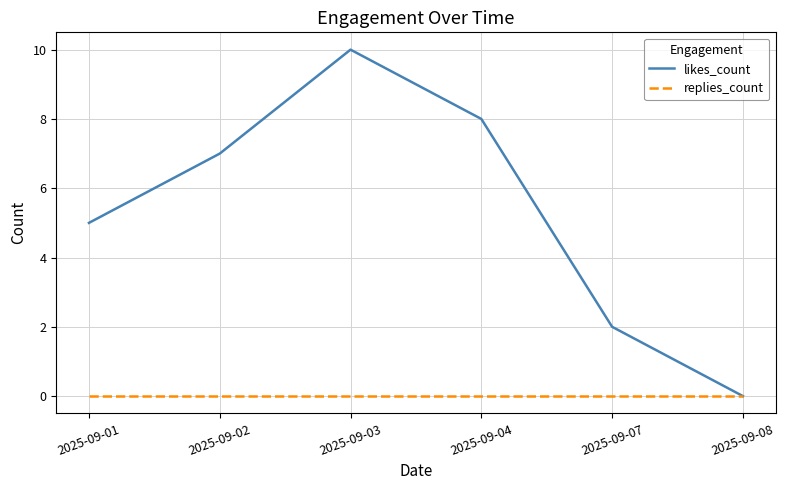

Is it true that likes_count equals 8 at 2025-09-04?

True